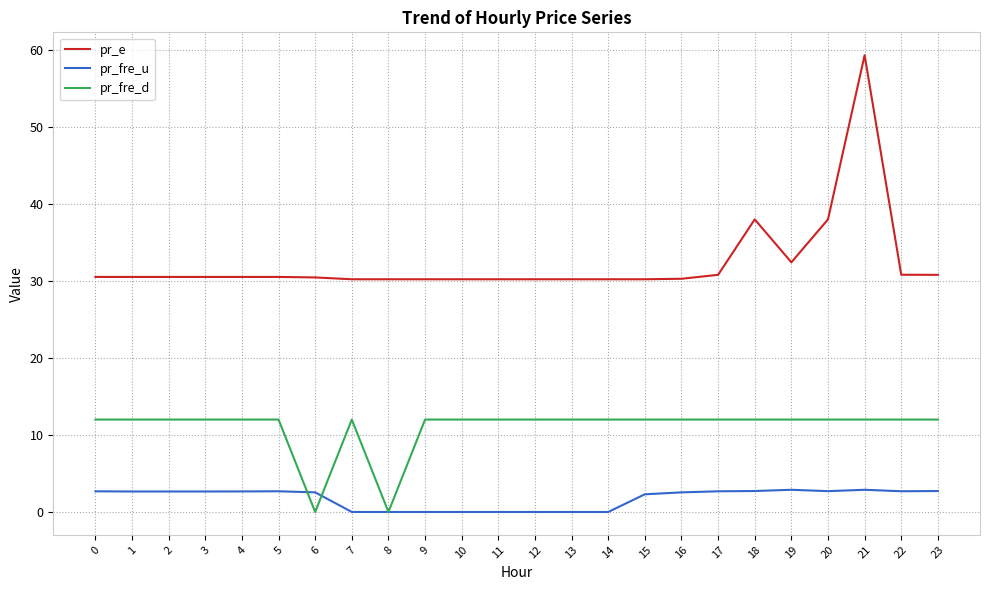

What is the spread (max minus min) of values at 21?

56.4